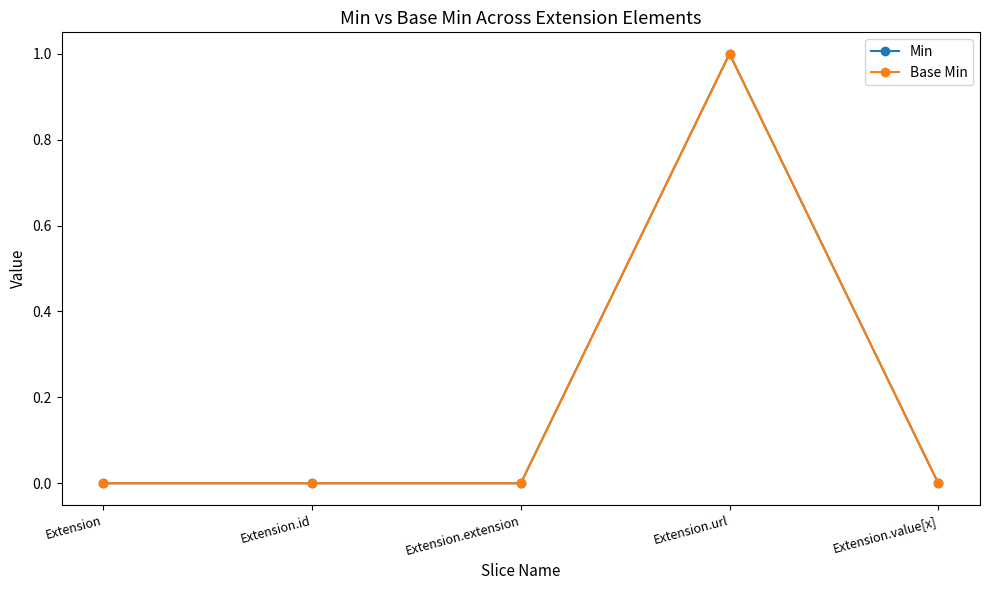

True or false: Base Min and Min cross at least once.

False